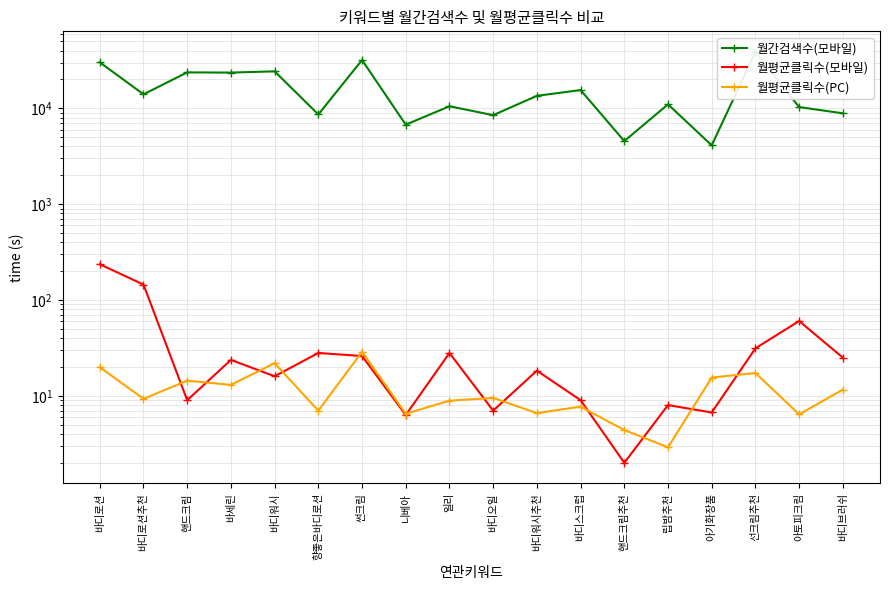

True or false: 월간검색수(모바일) and 월평균클릭수(모바일) intersect in this chart.

False